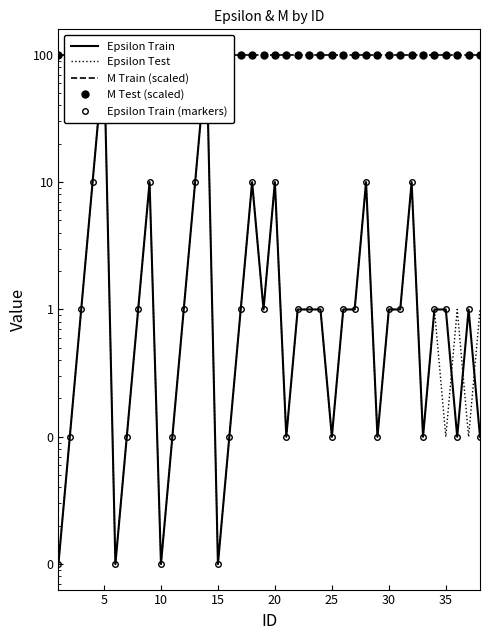

What is the difference between the highest and lowest values at 12?

90.0